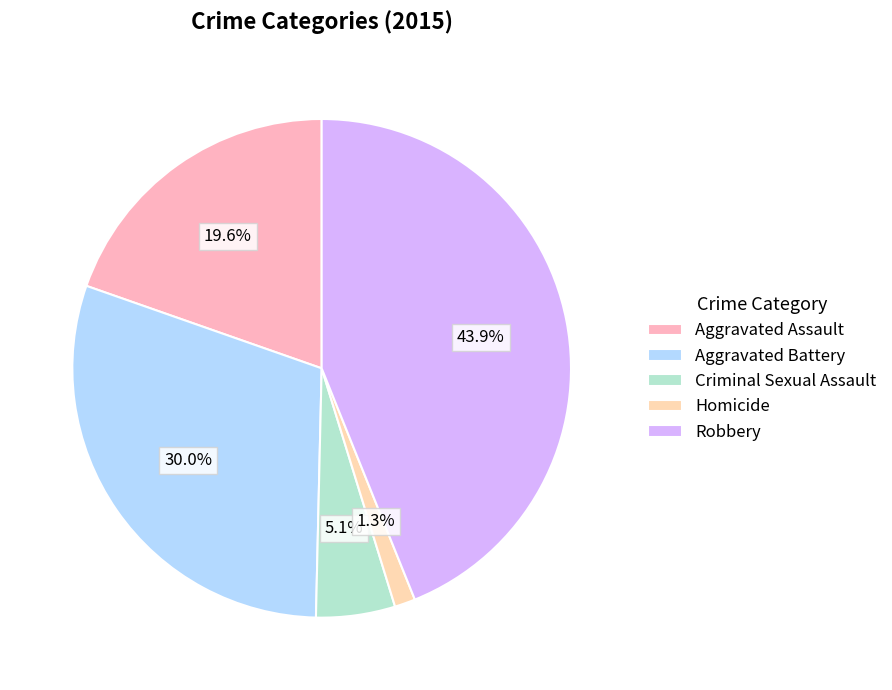

Which category has the biggest portion of the pie?

Robbery